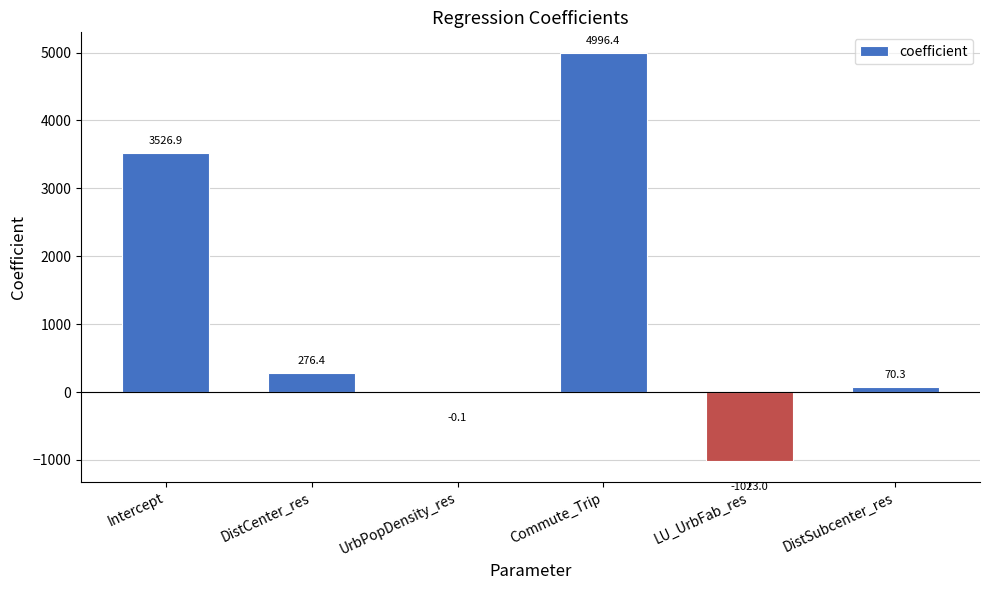

True or false: the data shows 70.3 at DistSubcenter_res.

True